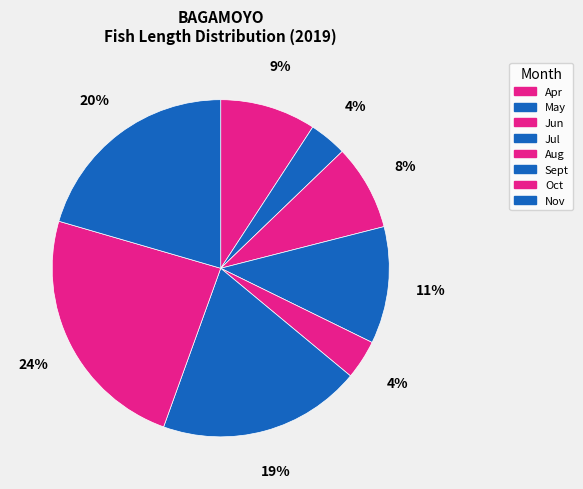

How many segments does this pie chart have?

8